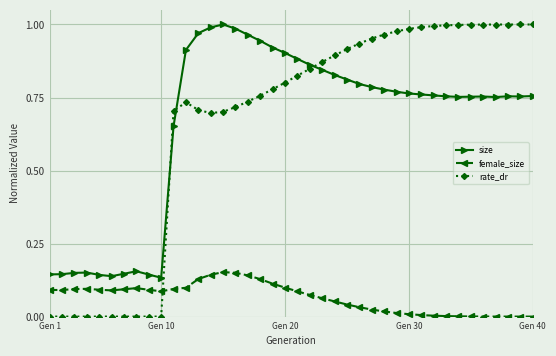

Which series has the widest spread of values?

rate_dr